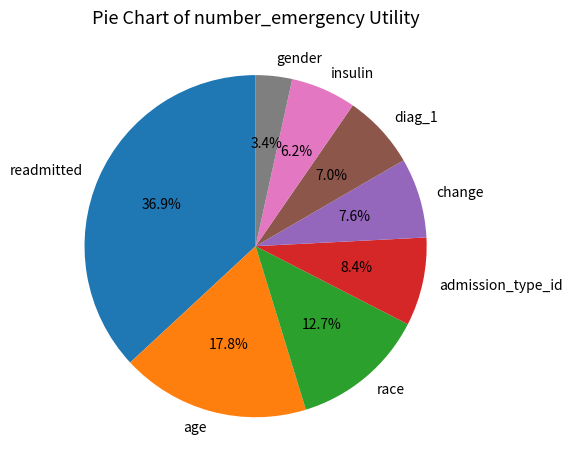

Does any single category account for the majority?

No